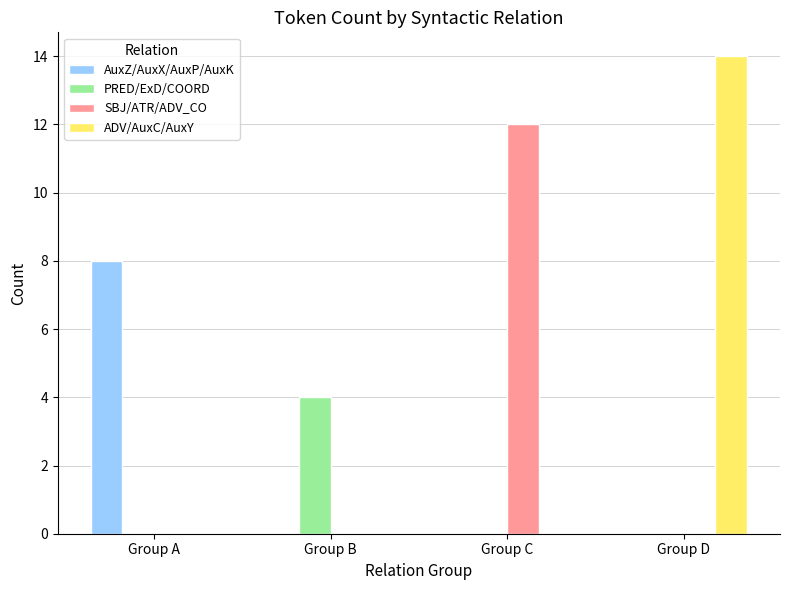

What is the difference between the SBJ/ATR/ADV_CO values at Group B and Group C?

12